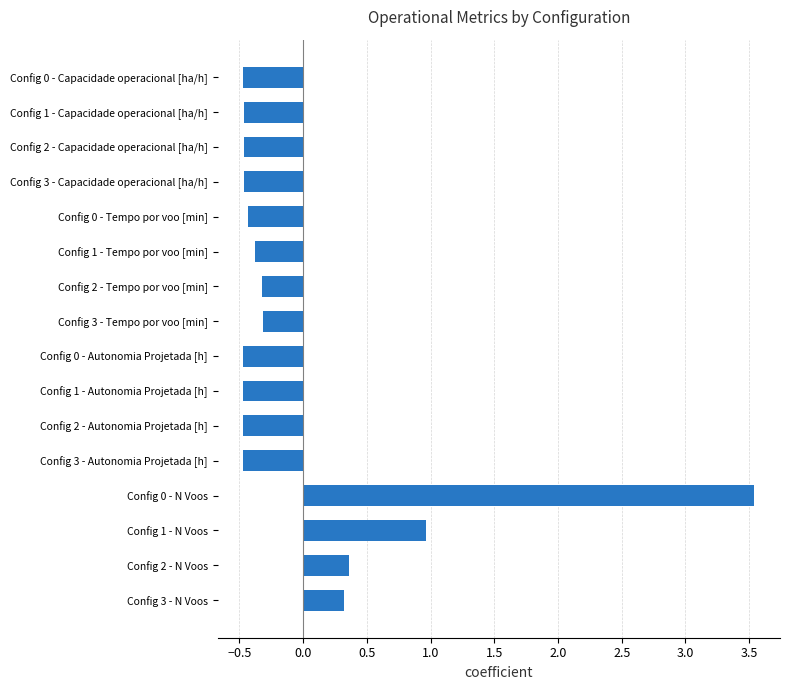

What is the difference between the maximum and minimum values?

4.0